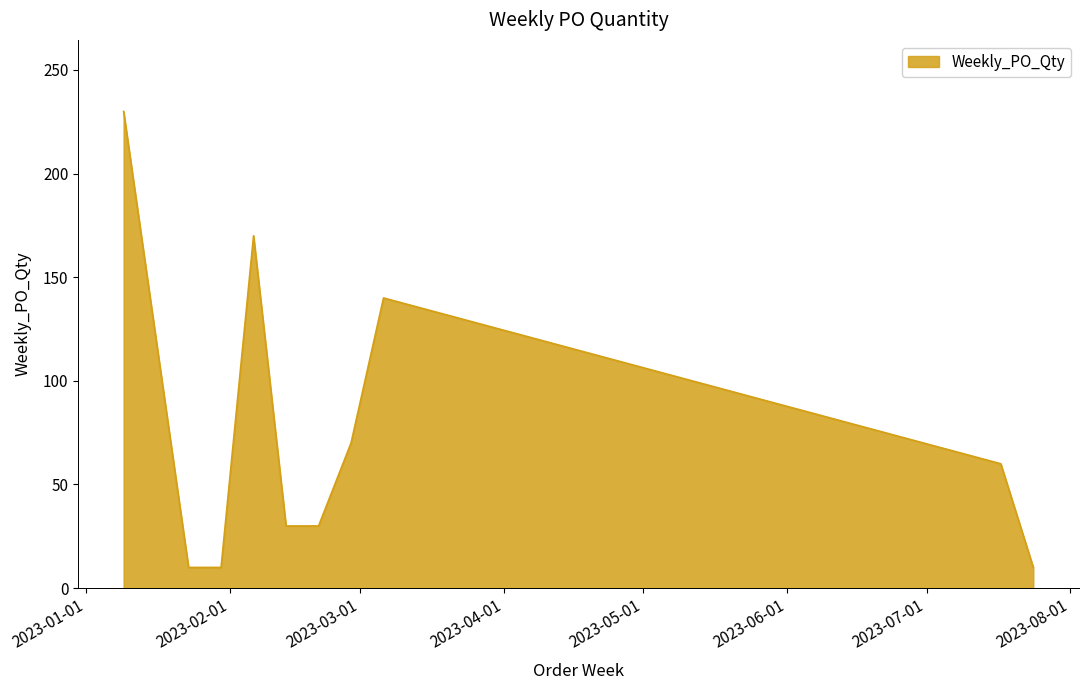

What is the smallest value displayed?

10